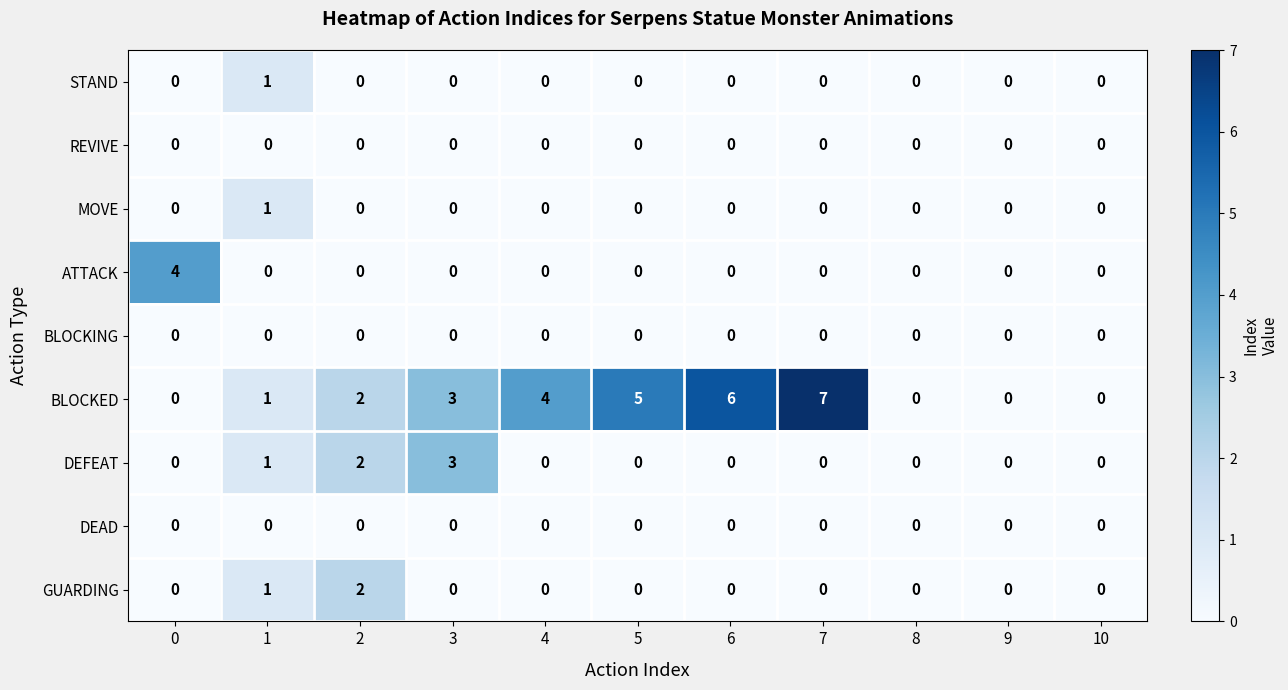

At which label is BLOCKED closest to 3?

3